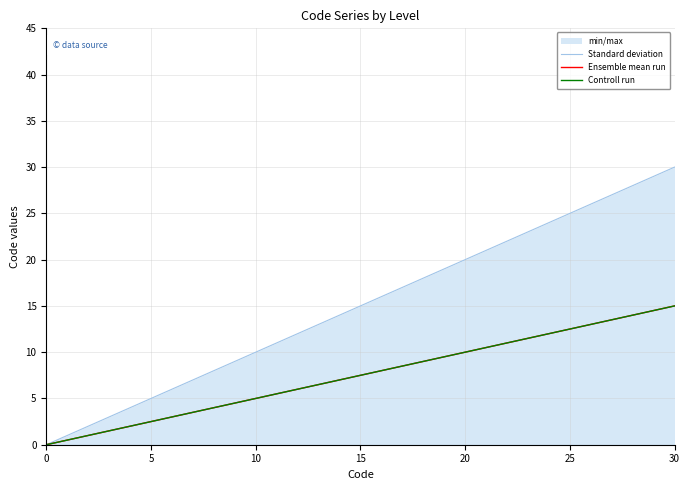

Does the chart have visible grid lines?

Yes